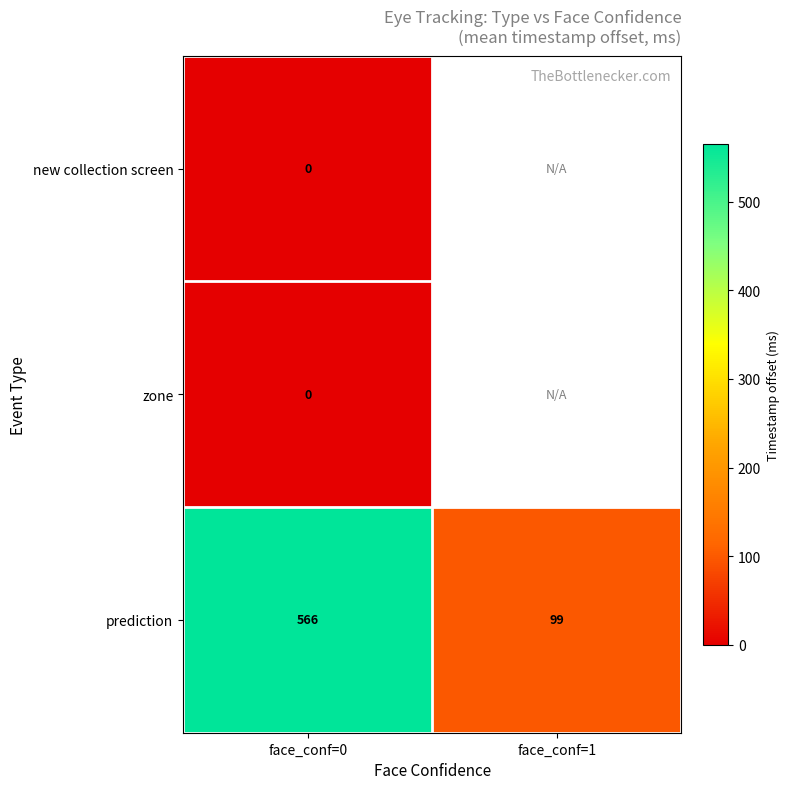

How many data points does each series have?

2